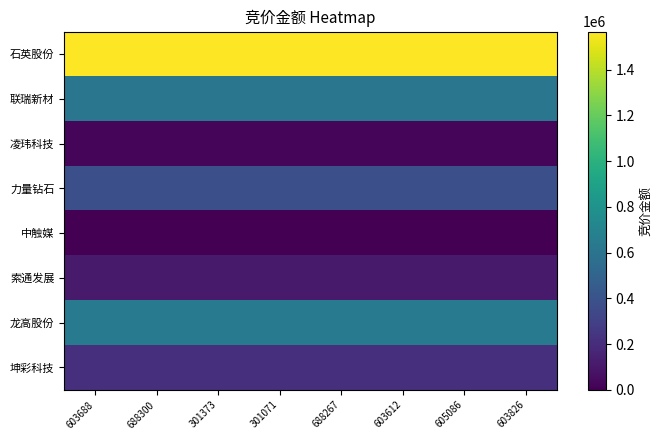

Count the number of categories in the chart.

8